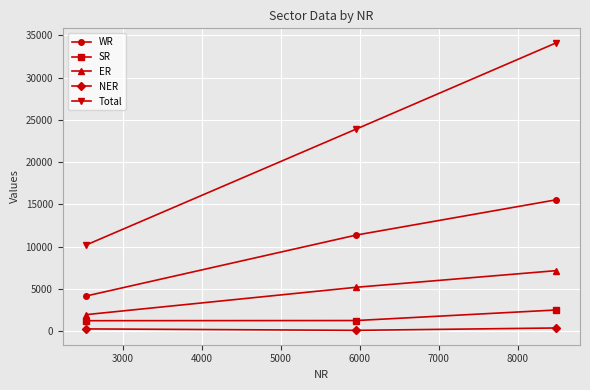

What is the difference between the maximum and minimum values in the SR series?

1270